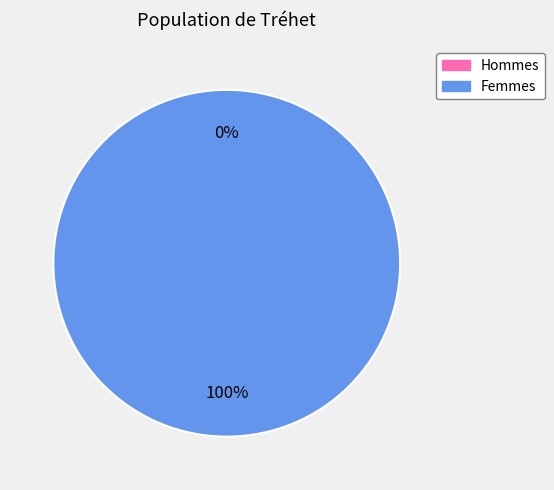

The 0 slice represents 1% of the pie. True or false?

False